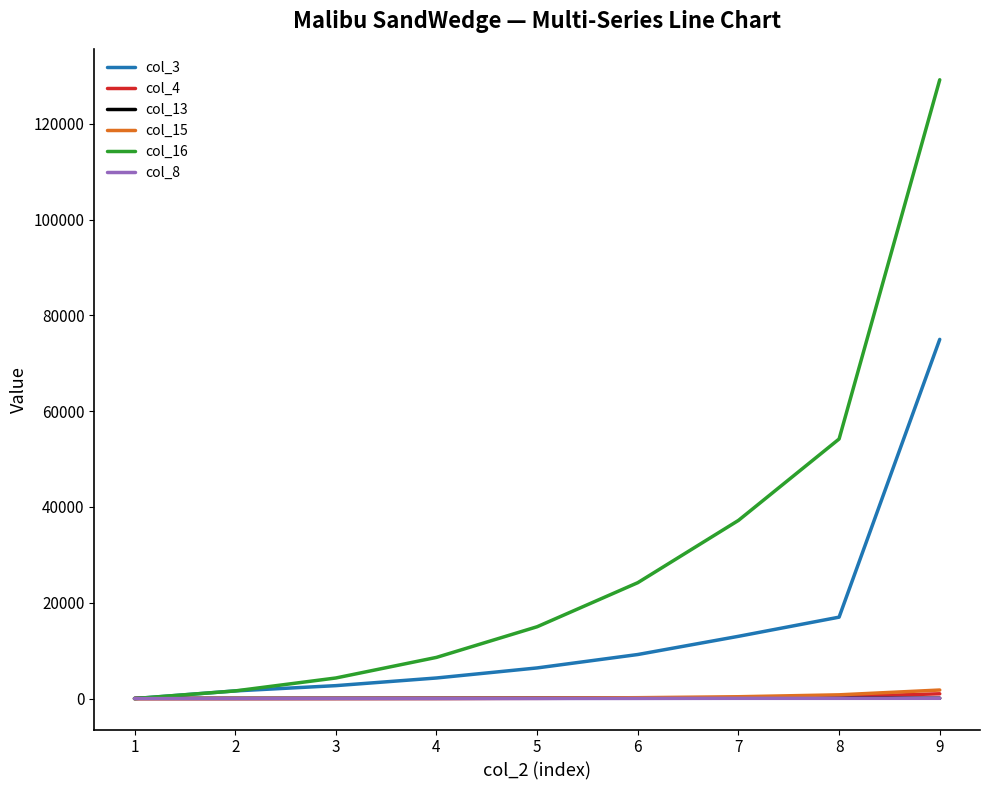

Which series has the widest spread of values?

col_16